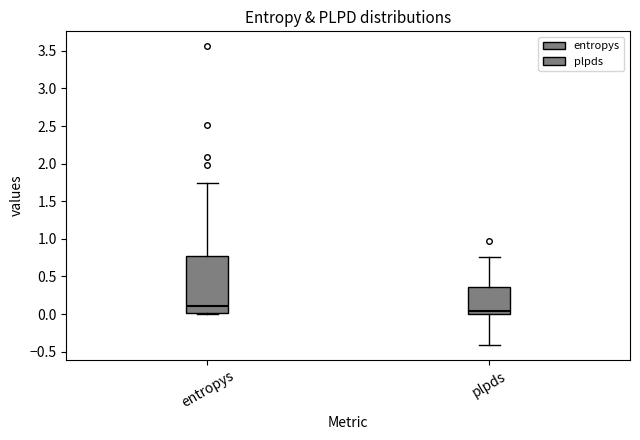

Reading left to right, transcribe this box plot: for each box, give where its median line is, the range the box spans, and where its two whiskers end, as read against the y-axis. The values are not printed on the chart, so give them approximately, as read against the axis.

entropys: median 0.10, box 0.00 to 0.80, whiskers 0.00 to 1.75
plpds: median 0.05, box 0.00 to 0.35, whiskers -0.40 to 0.75